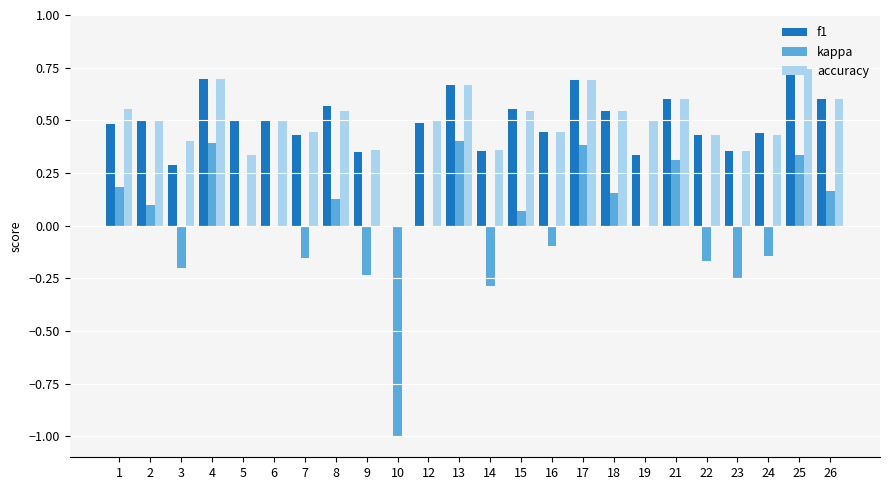

What is the total value across all series at 2?

1.1